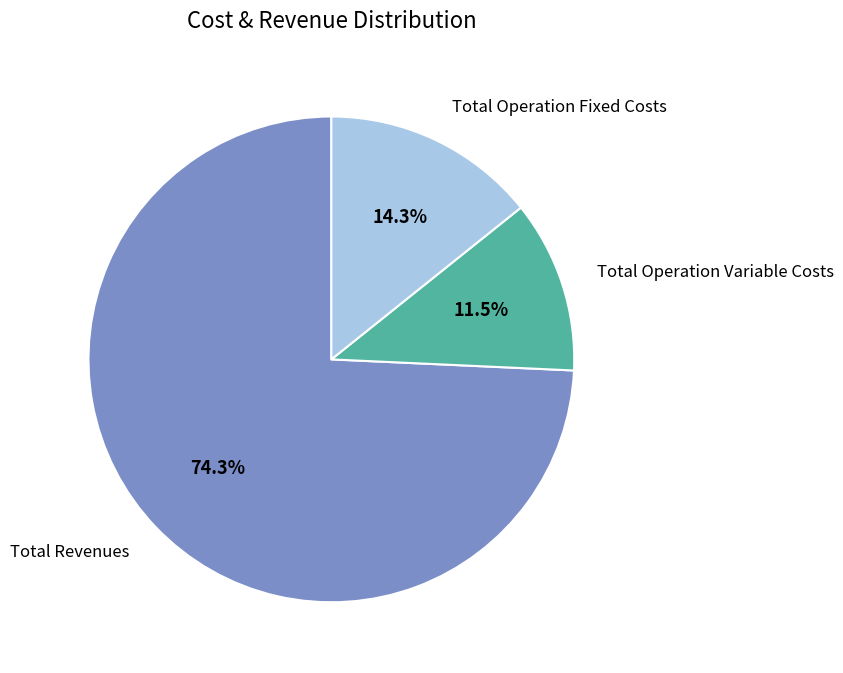

Is there any slice that represents more than half of the pie?

Yes